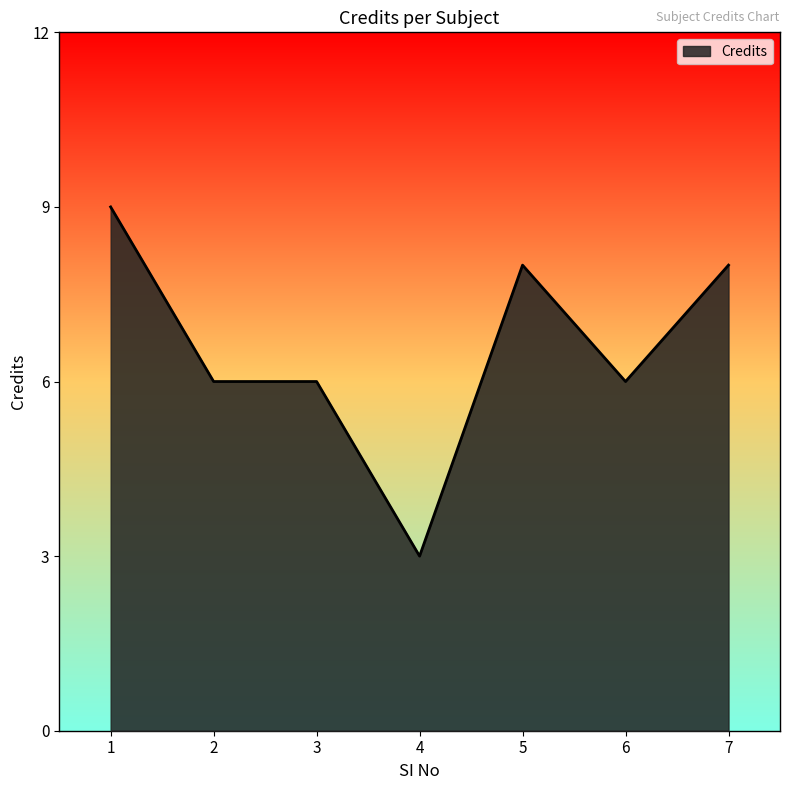

What value does the data have at 2?

6